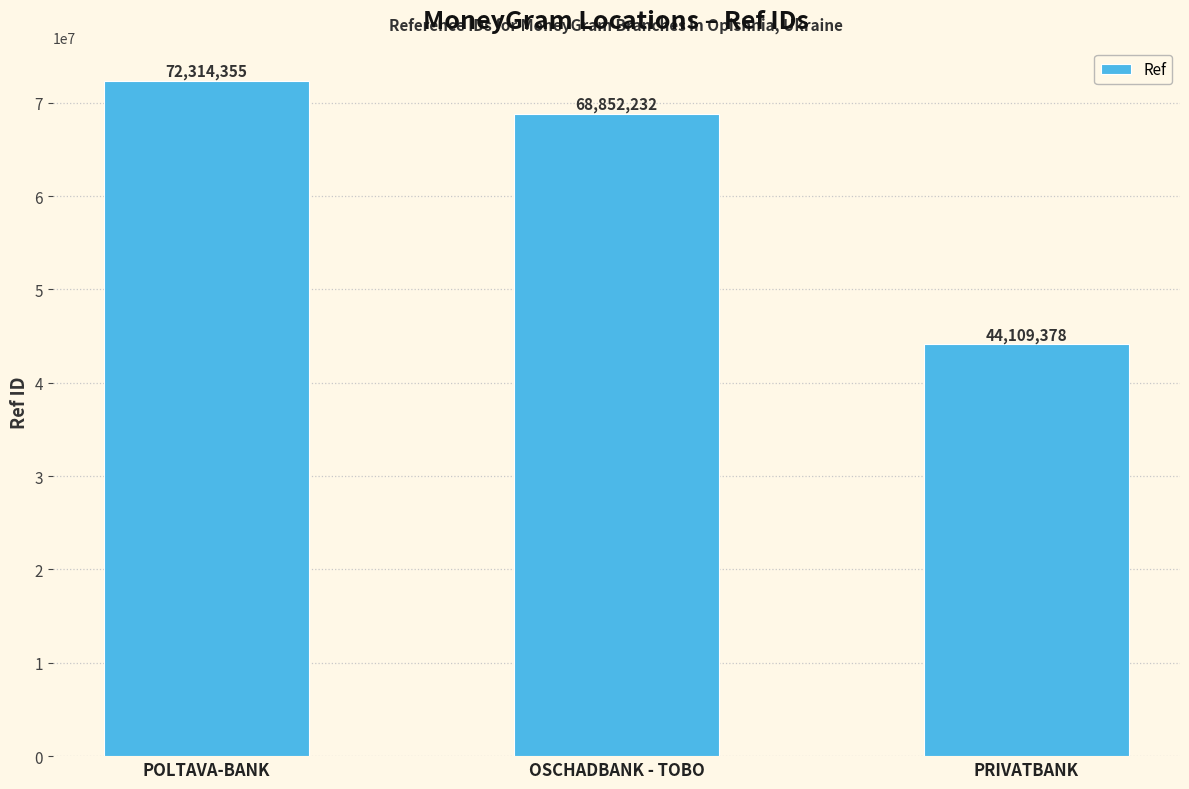

What is the difference between the maximum and second lowest values?

3462123